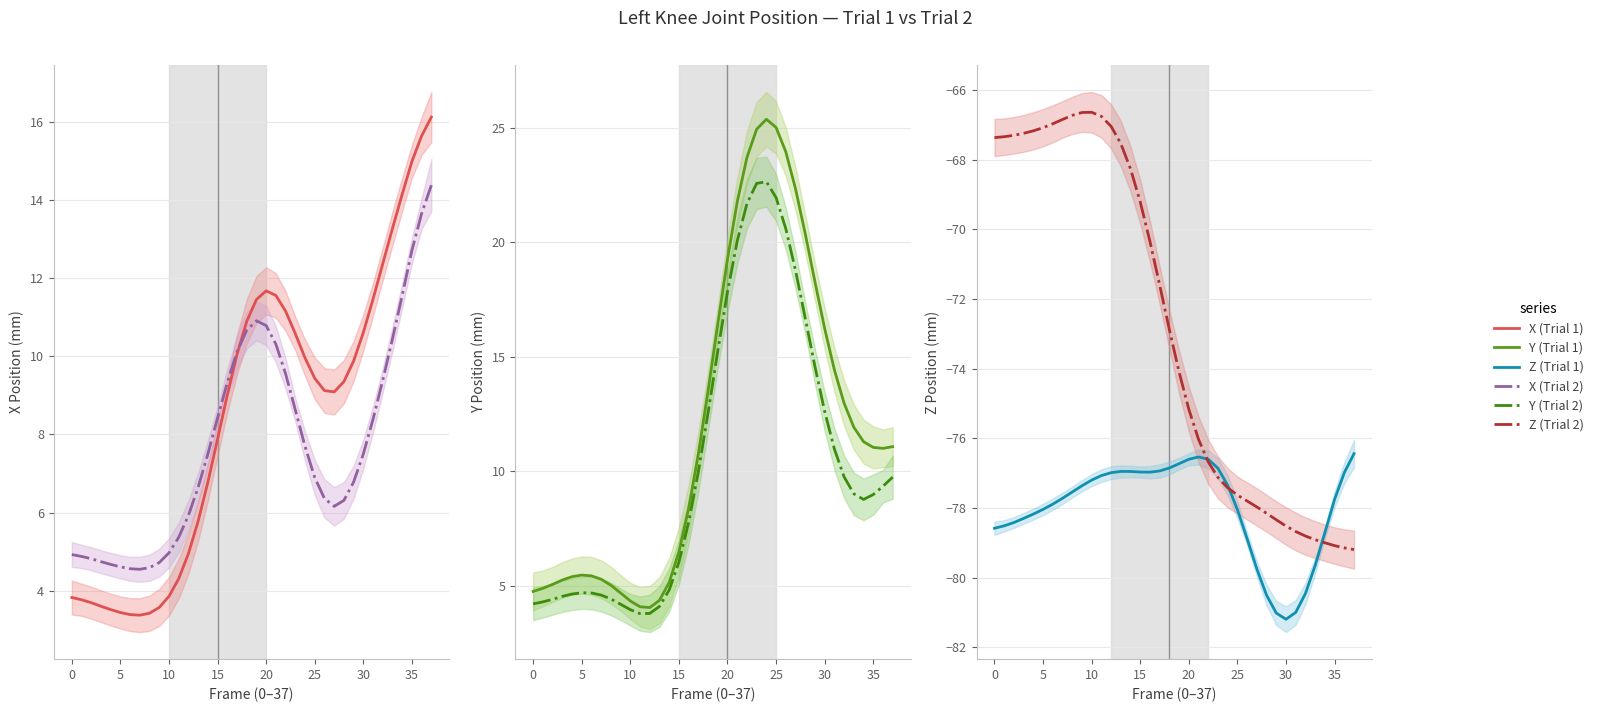

What are all the series names shown in the legend?

X (Trial 1), X (Trial 2), Y (Trial 1), Y (Trial 2), Z (Trial 1), Z (Trial 2)